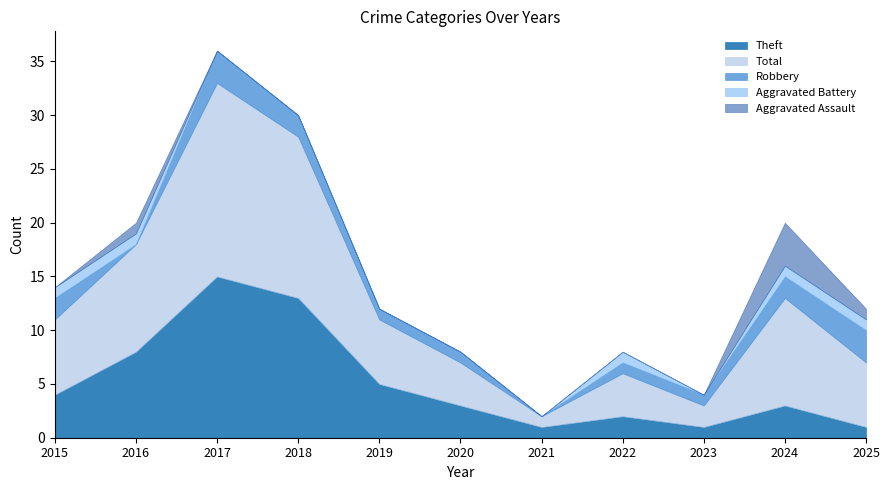

True or false: Aggravated Battery and Aggravated Assault cross at least once.

False